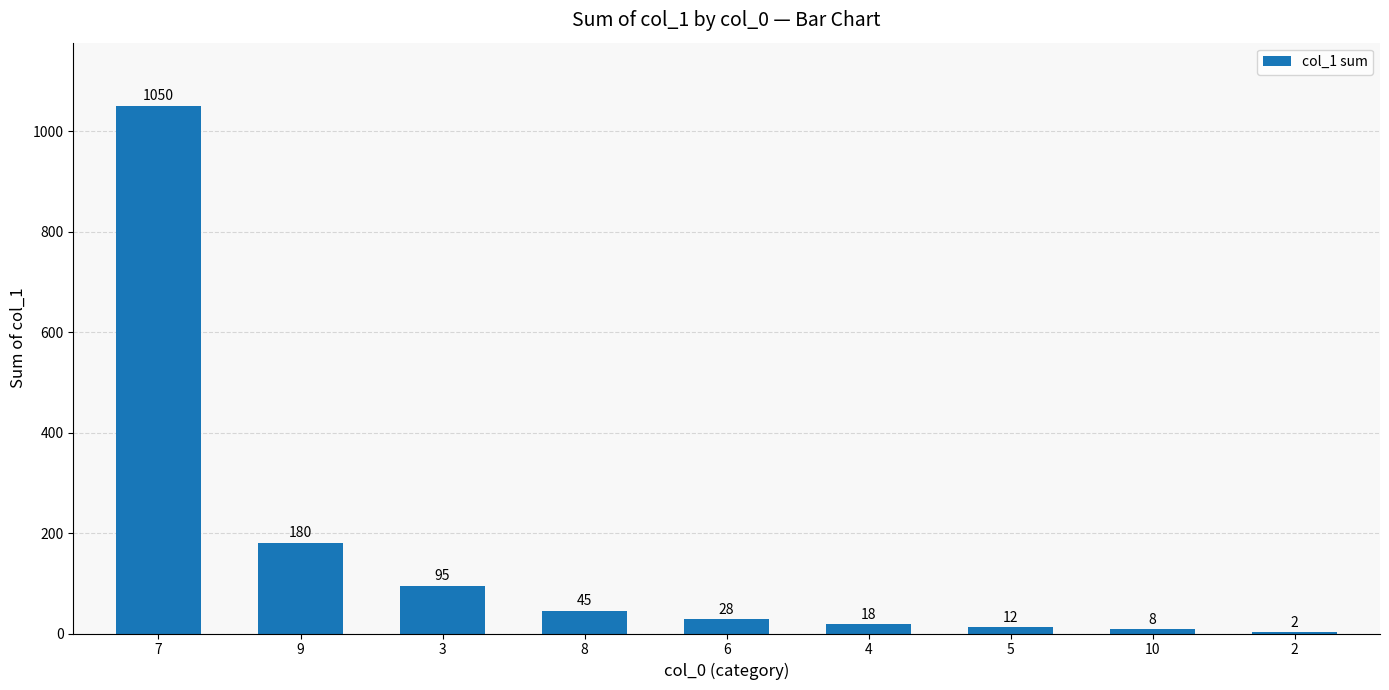

Count the number of data series in this chart.

1